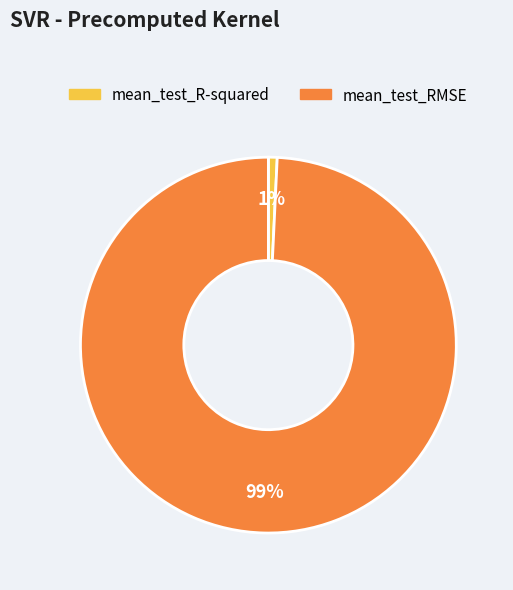

To the nearest percent, what percentage of the pie is mean_test_R-squared?

1%